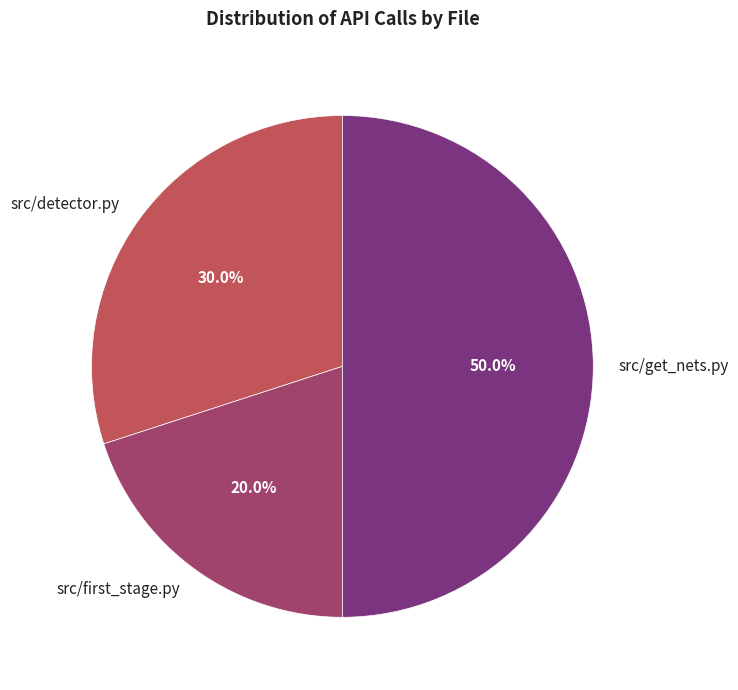

Which slice is the smallest?

src/first_stage.py